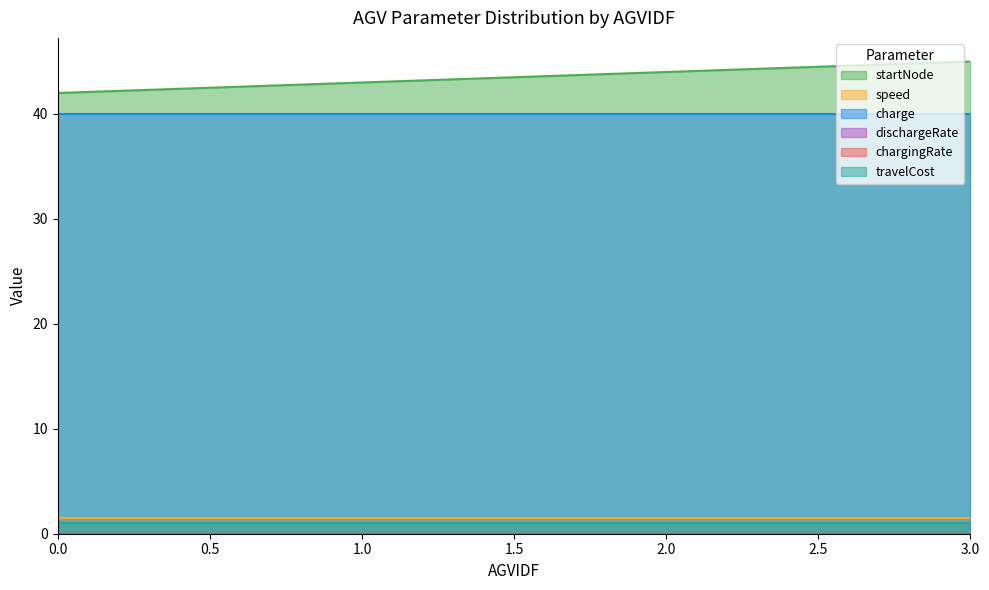

List the series in order of their peak value, lowest first.

dischargeRate, chargingRate, travelCost, speed, charge, startNode